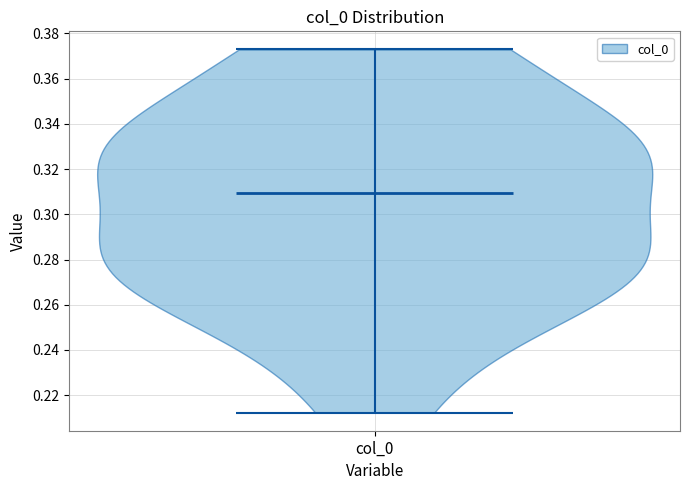

Read this violin plot against the y-axis: where its median line is, and the lowest and highest points the violin reaches. The values are not printed on the chart, so give them approximately, as read against the axis.

median line 0.310, lowest point 0.212, highest point 0.372